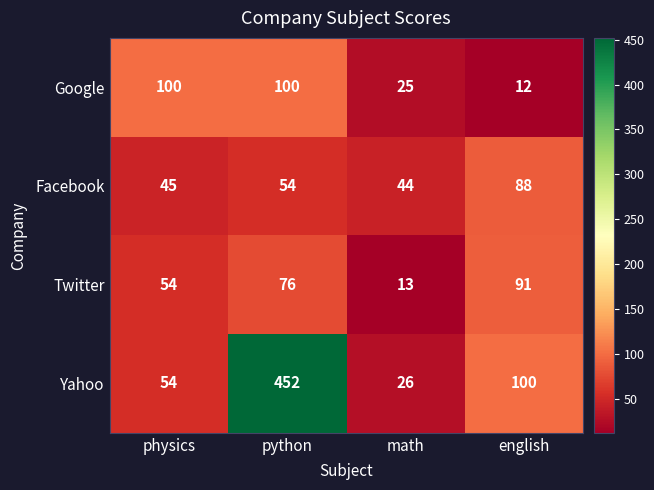

How many categories are shown in the chart?

4